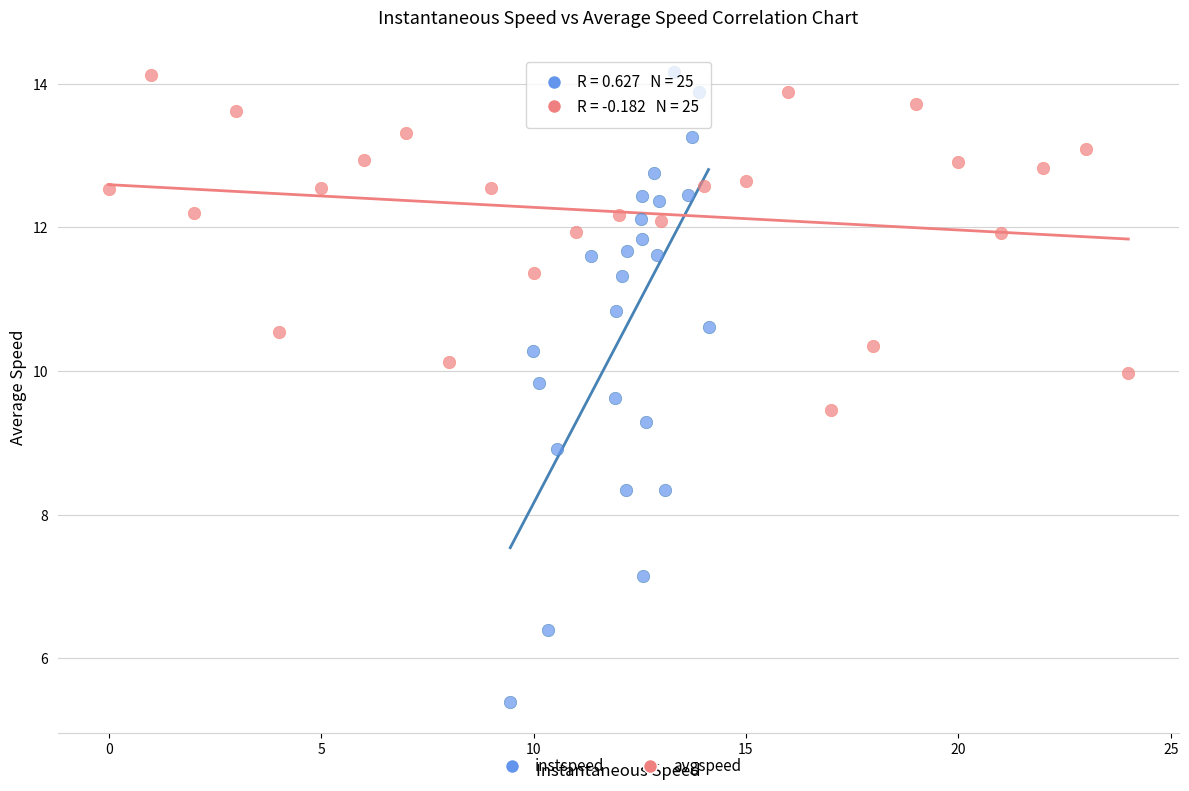

Which series contains the lowest Y value?

instspeed